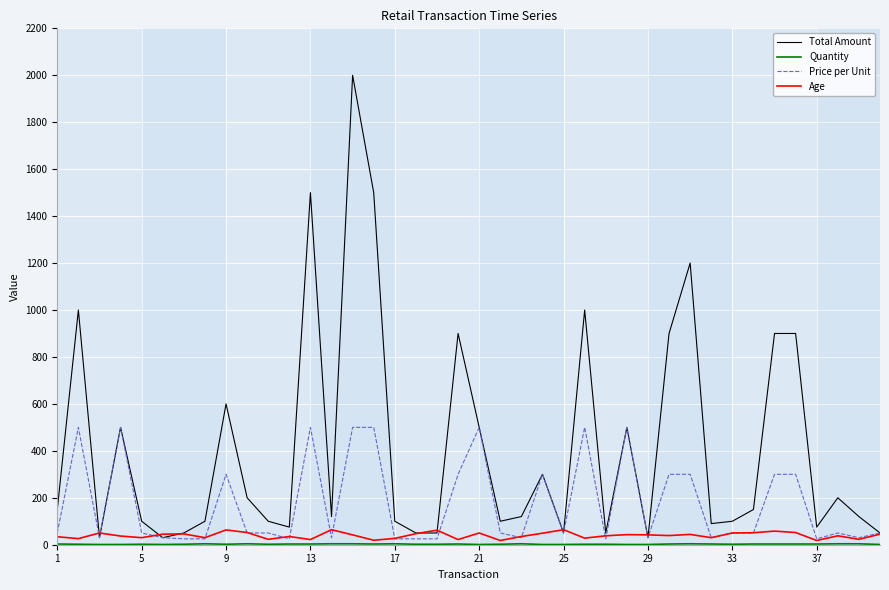

What is the maximum value for Price per Unit?

500